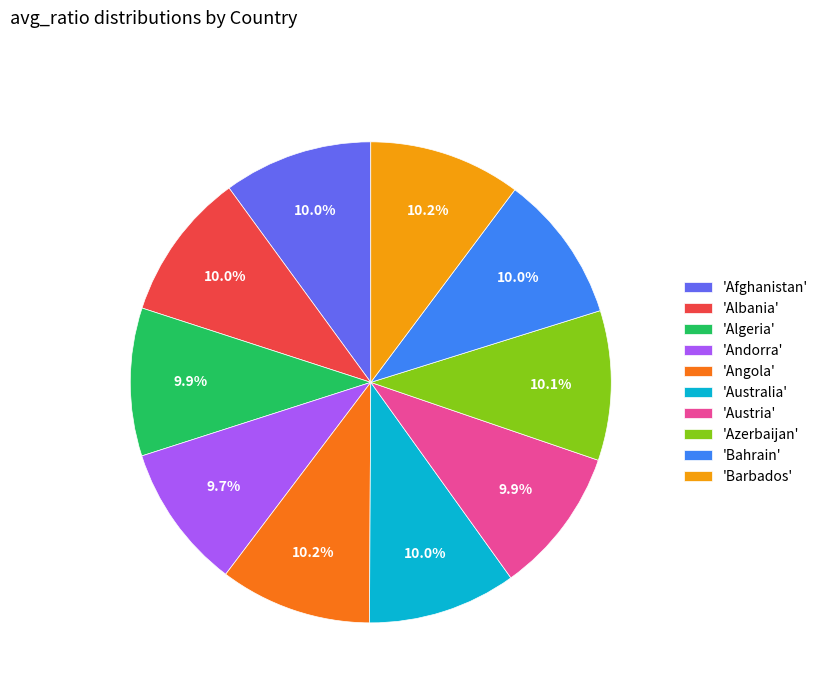

Does 'Barbados' account for over 50% of the chart?

No